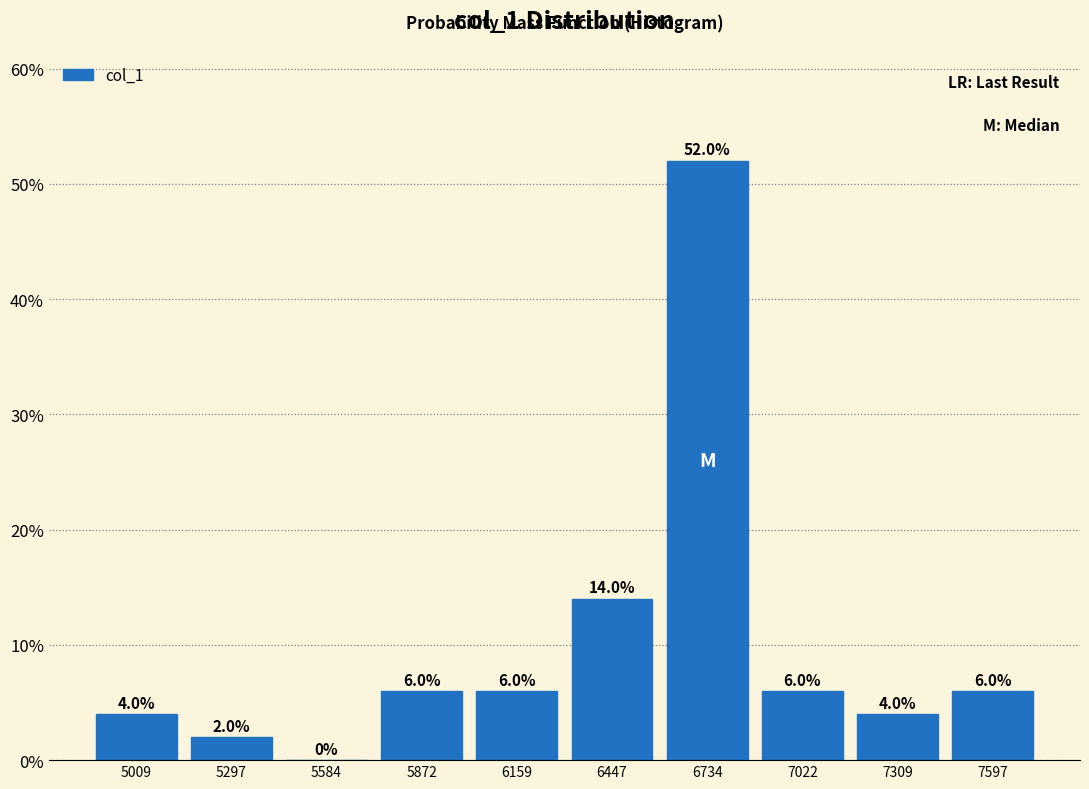

Reading left to right, list every bar in this chart as the range it spans on the x-axis followed by its height. The bar edges are not printed on the chart, so give them approximately, as read against the axis.

4850 to 5150: 4.0
5150 to 5450: 2.0
5450 to 5750: 0.0
5750 to 6000: 6.0
6000 to 6300: 6.0
6300 to 6600: 14.0
6600 to 6900: 52.0
6900 to 7150: 6.0
7150 to 7450: 4.0
7450 to 7750: 6.0